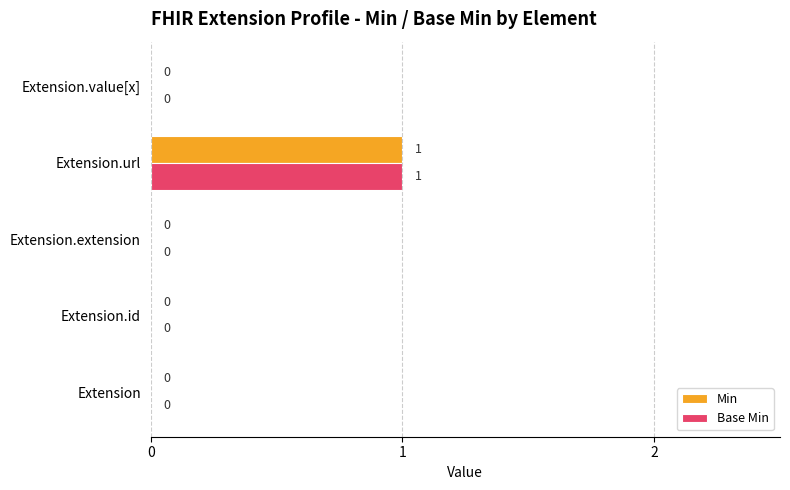

The value of Min at Extension.url is 1. True or false?

True